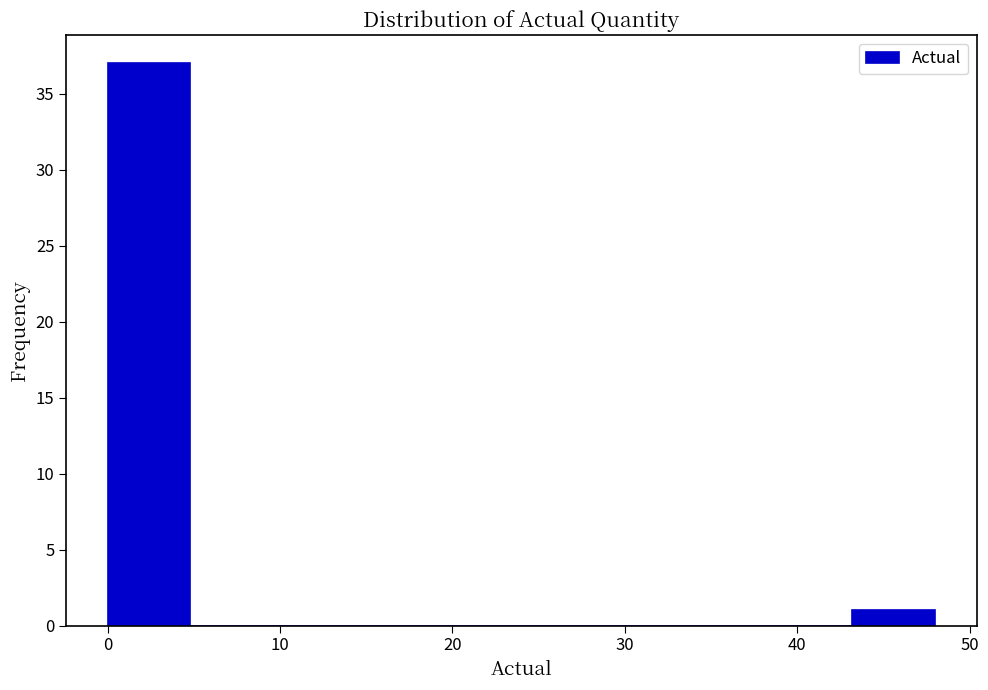

Reading left to right, transcribe this chart: for each bar, give the range it covers on the x-axis and its height. Neither the bar edges nor the heights are printed on the chart, so give them approximately, as read against the axes.

0.0 to 4.8: 37
4.8 to 9.6: 0
9.6 to 14.4: 0
14.4 to 19.2: 0
19.2 to 24.0: 0
24.0 to 28.8: 0
28.8 to 33.6: 0
33.6 to 38.4: 0
38.4 to 43.2: 0
43.2 to 48.0: 1